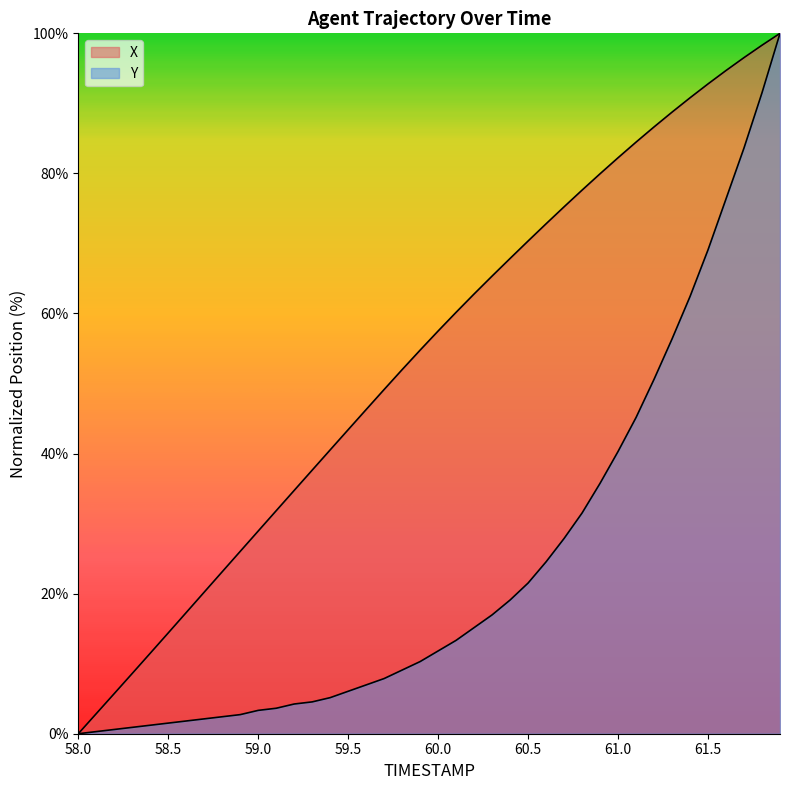

Which series changed the most between 58.6 and 61.1?

X